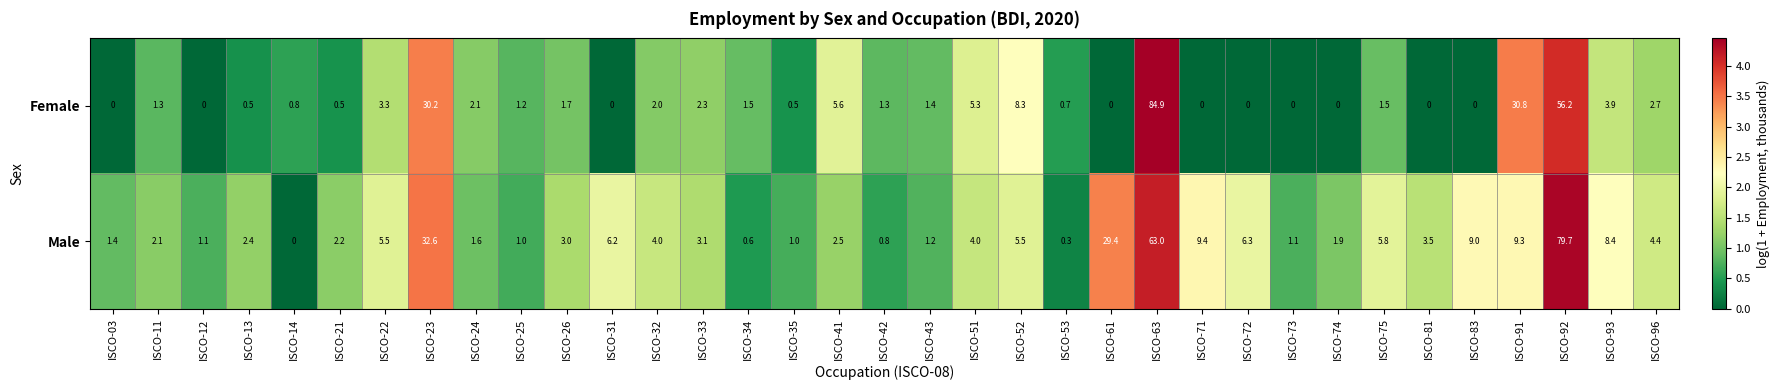

Which series has the largest range (max minus min)?

Female